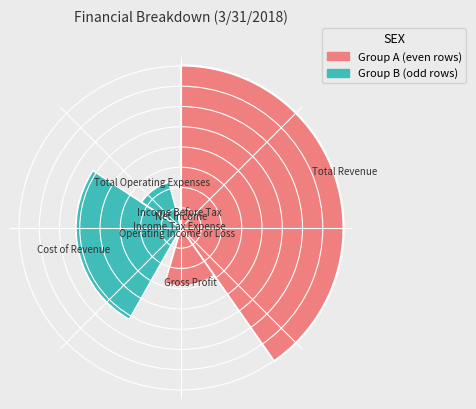

Rank the series by their average value, from lowest to highest.

Group B (odd rows), Group A (even rows)